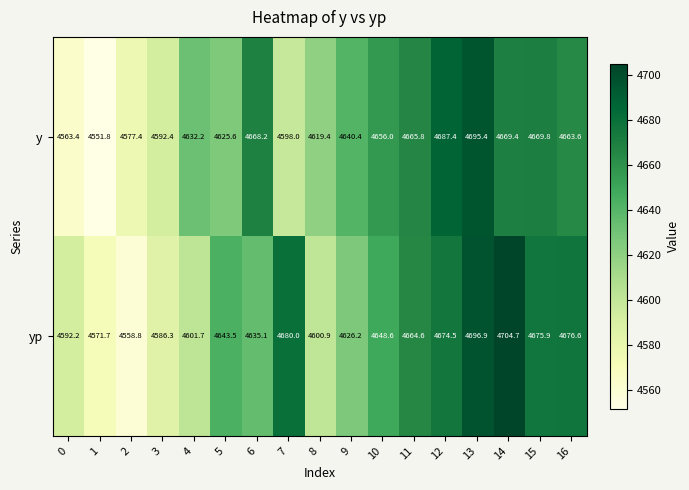

At how many categories does at least one series exceed 4611?

13